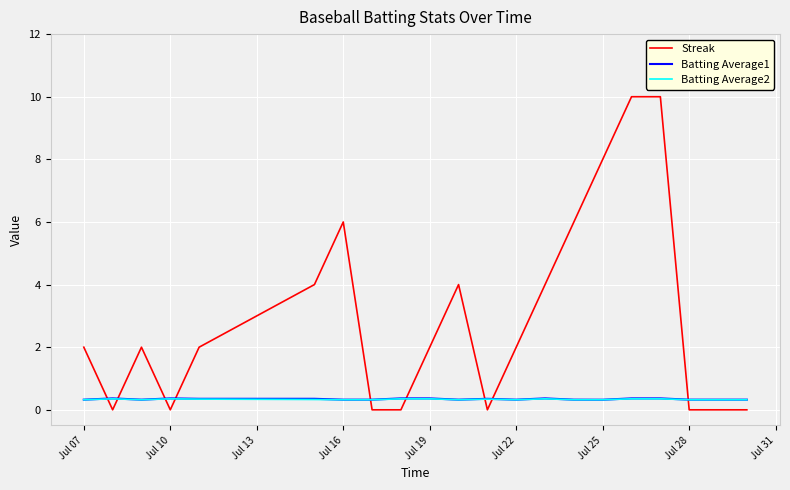

After their last crossing, which series has the higher values: Batting Average1 or Streak?

Batting Average1